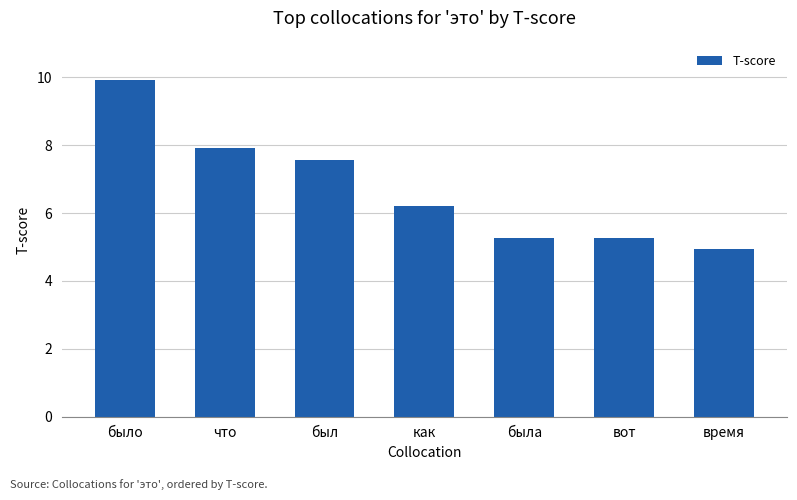

At which label is the value closest to 7?

был